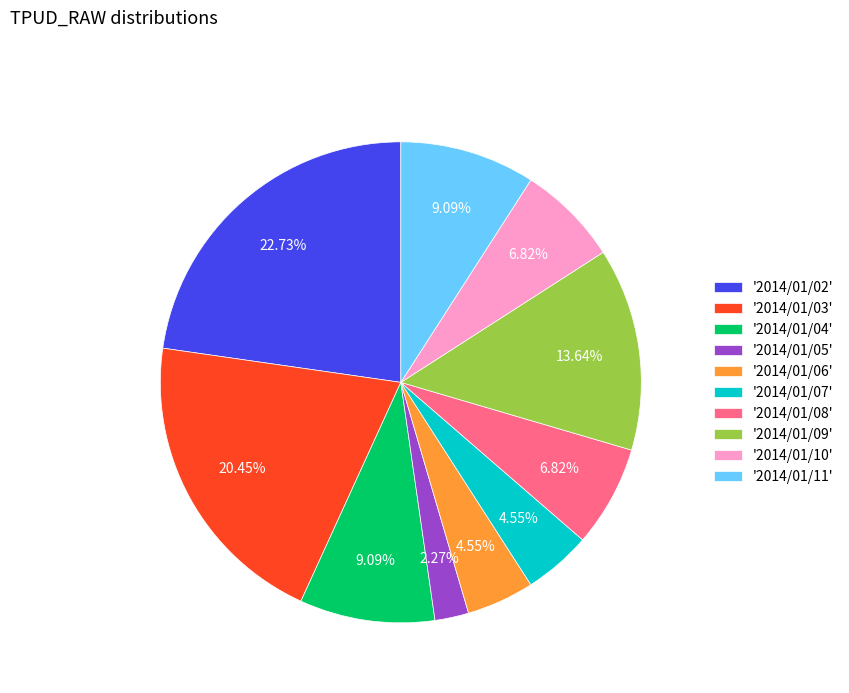

Which slice is the largest?

'2014/01/02'